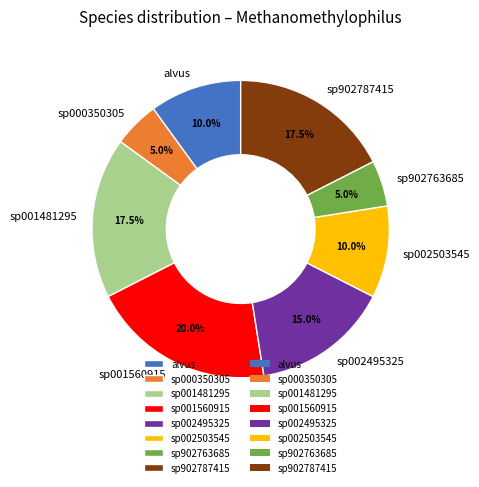

Is there any slice that represents more than half of the pie?

No